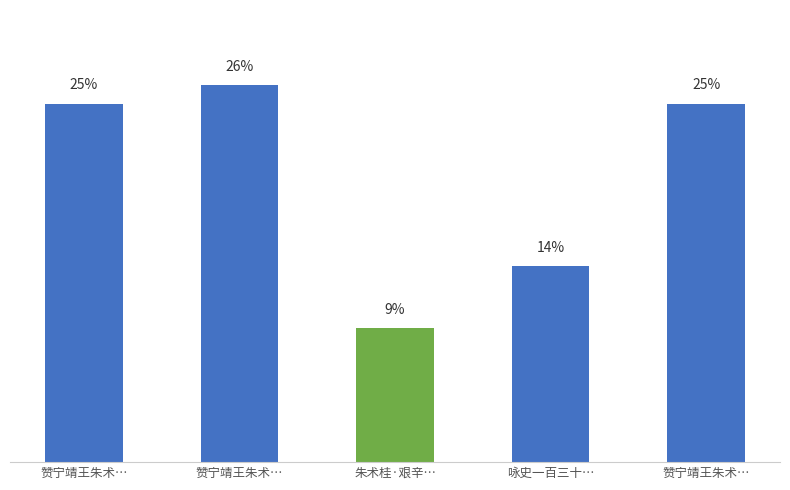

Which label corresponds to the largest value in the chart?

赞宁靖王朱术…